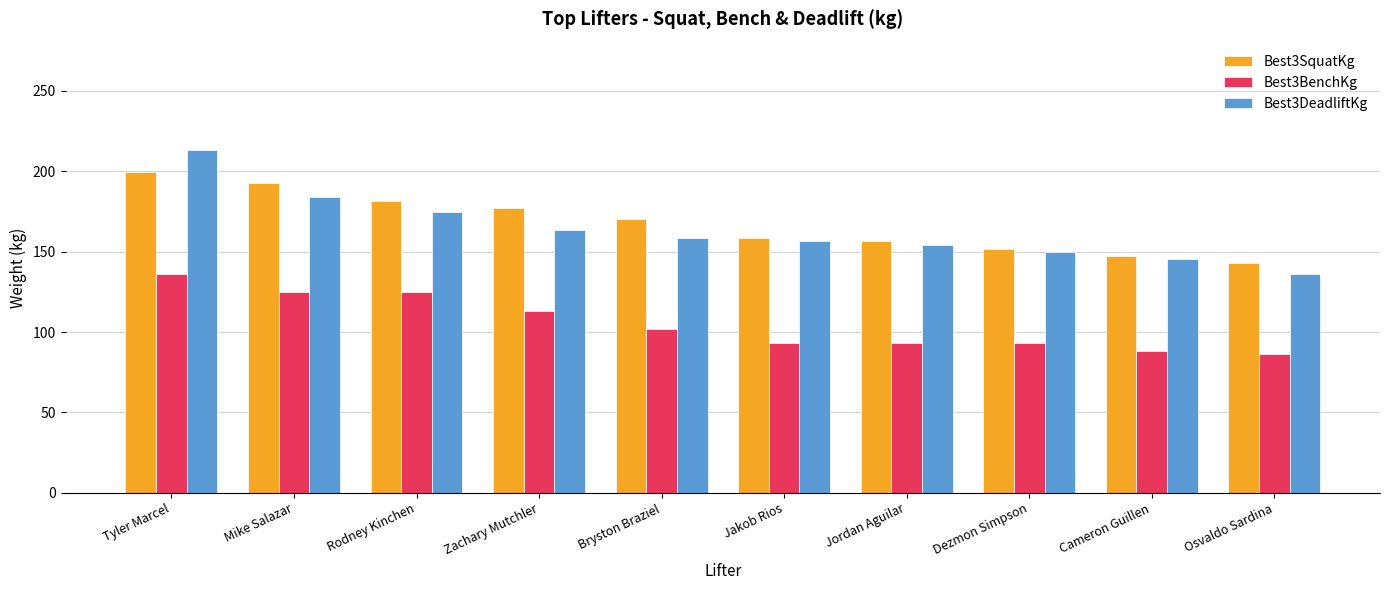

At which category does the chart reach its minimum across all series?

Osvaldo Sardina